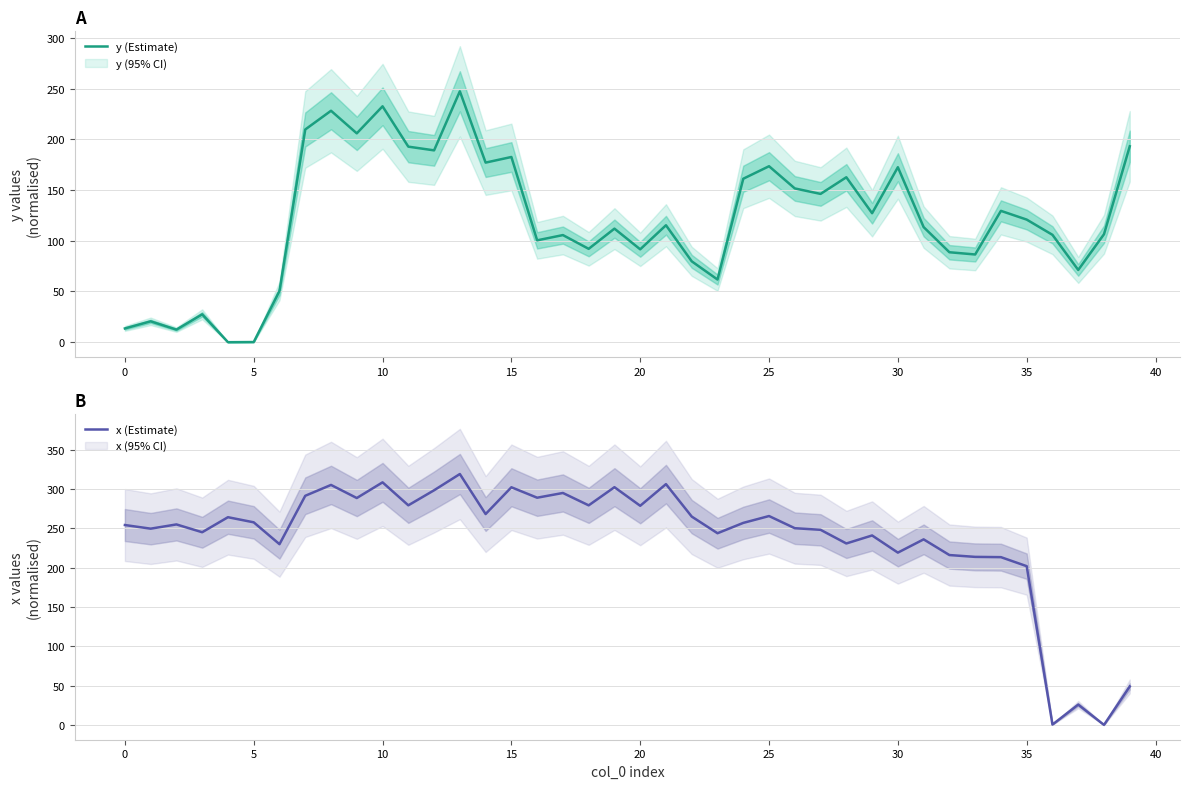

What is the difference between the maximum and minimum values in the y (Estimate) series?

247.3